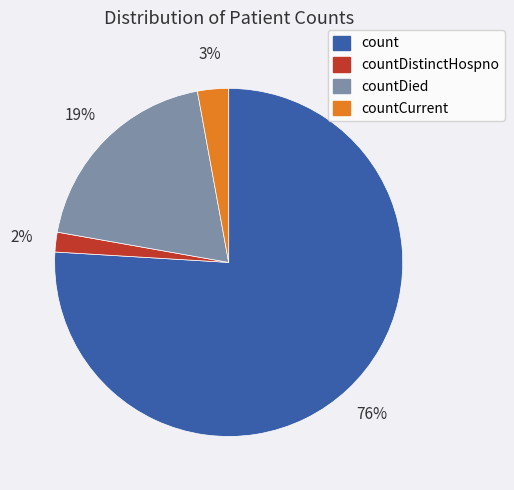

Which category has the smallest portion of the pie?

countDistinctHospno